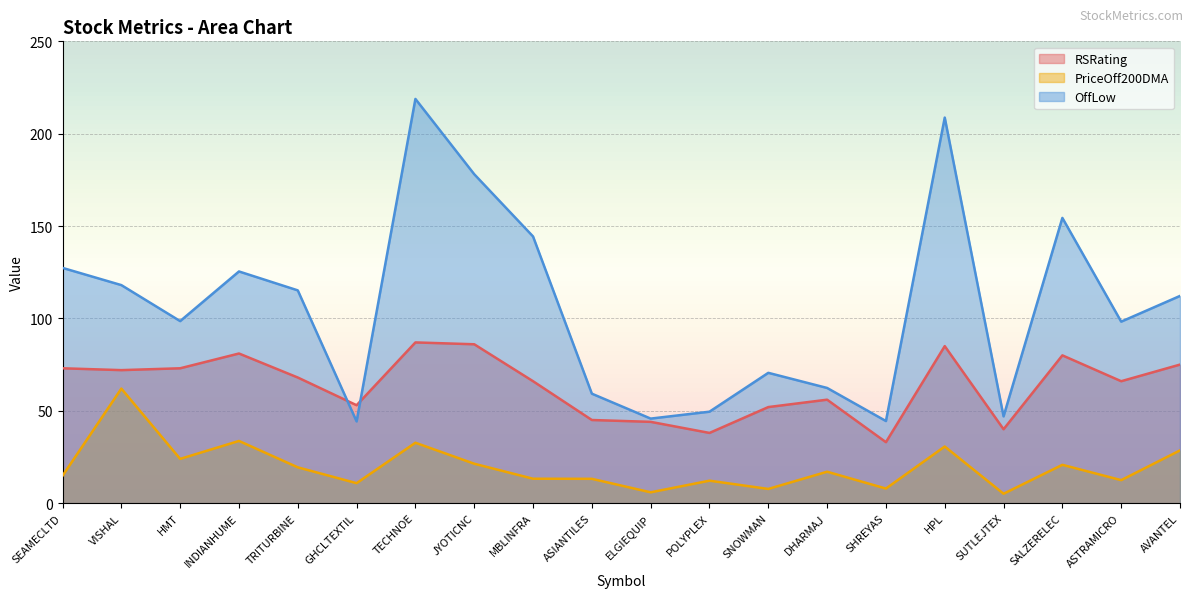

At SEAMECLTD, list the series in order from smallest to largest.

PriceOff200DMA, RSRating, OffLow